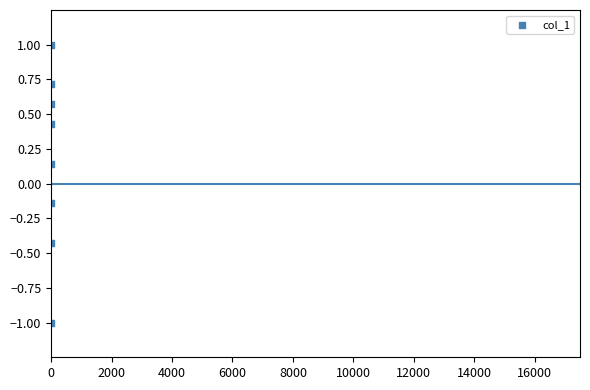

What is the range of Y values (max minus min)?

2.0